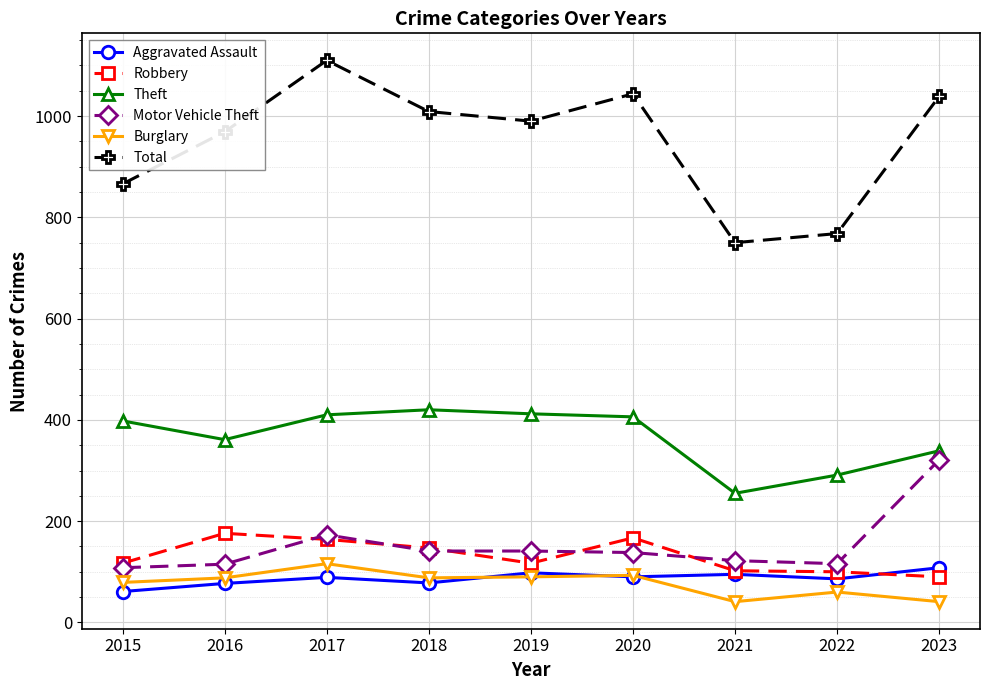

What is the value of the Aggravated Assault point at the 8th from the left?

86